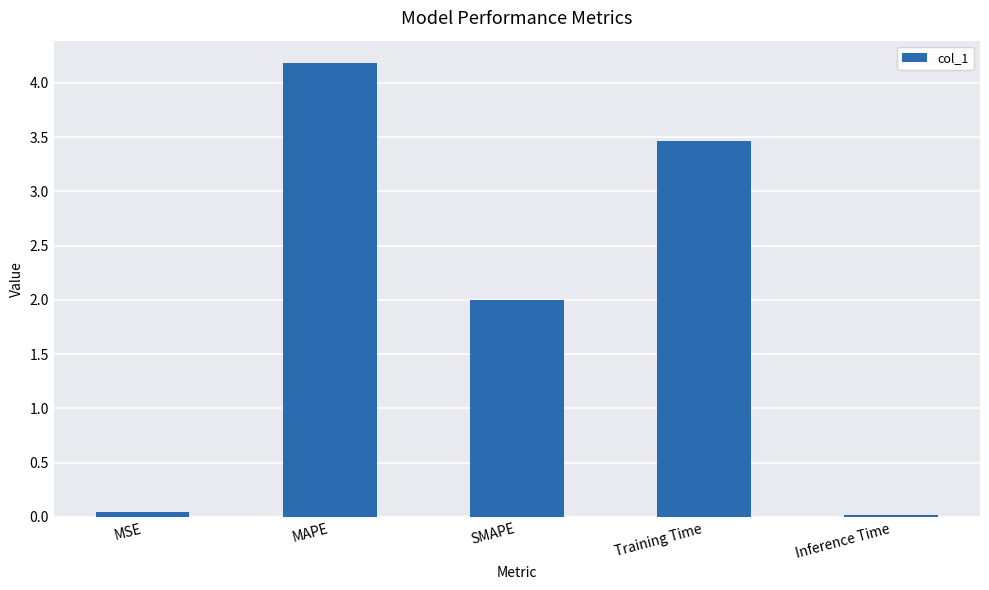

The chart shows a value of 1.7 at MAPE. True or false?

False